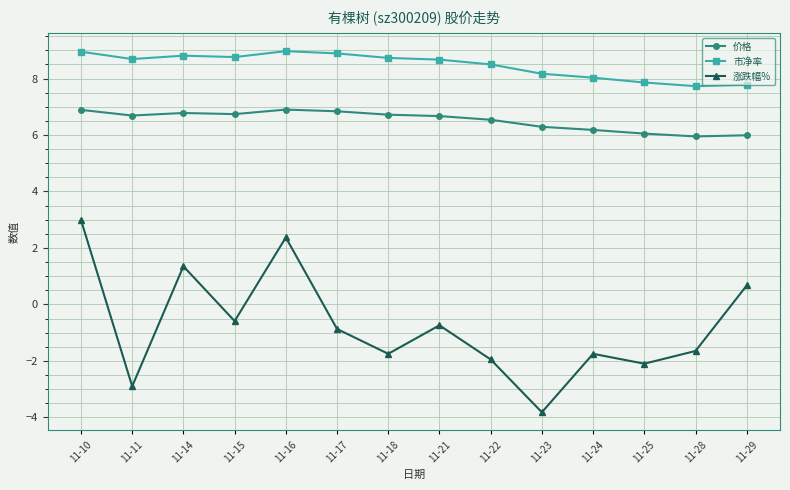

List the series in order of their peak value, lowest first.

涨跌幅%, 价格, 市净率